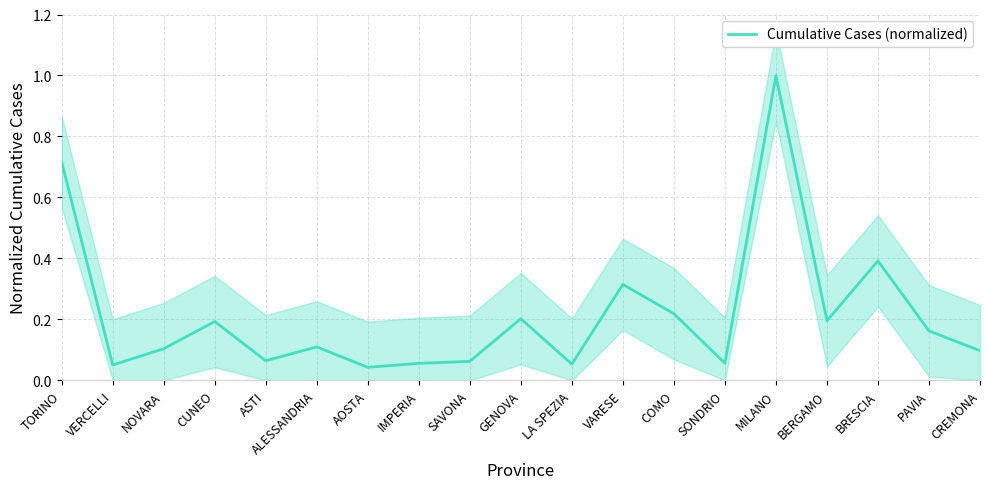

The chart shows a value of 0.3 at CUNEO. True or false?

False